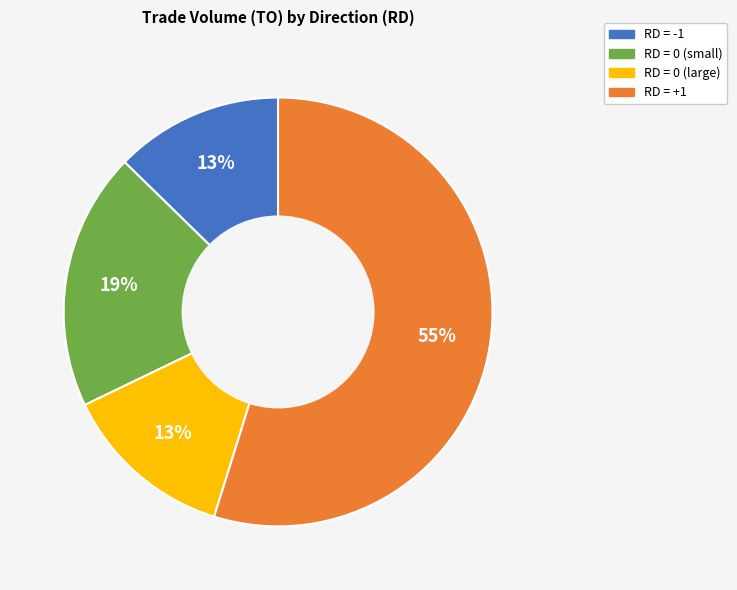

To the nearest percent, what is the average slice percentage?

25%